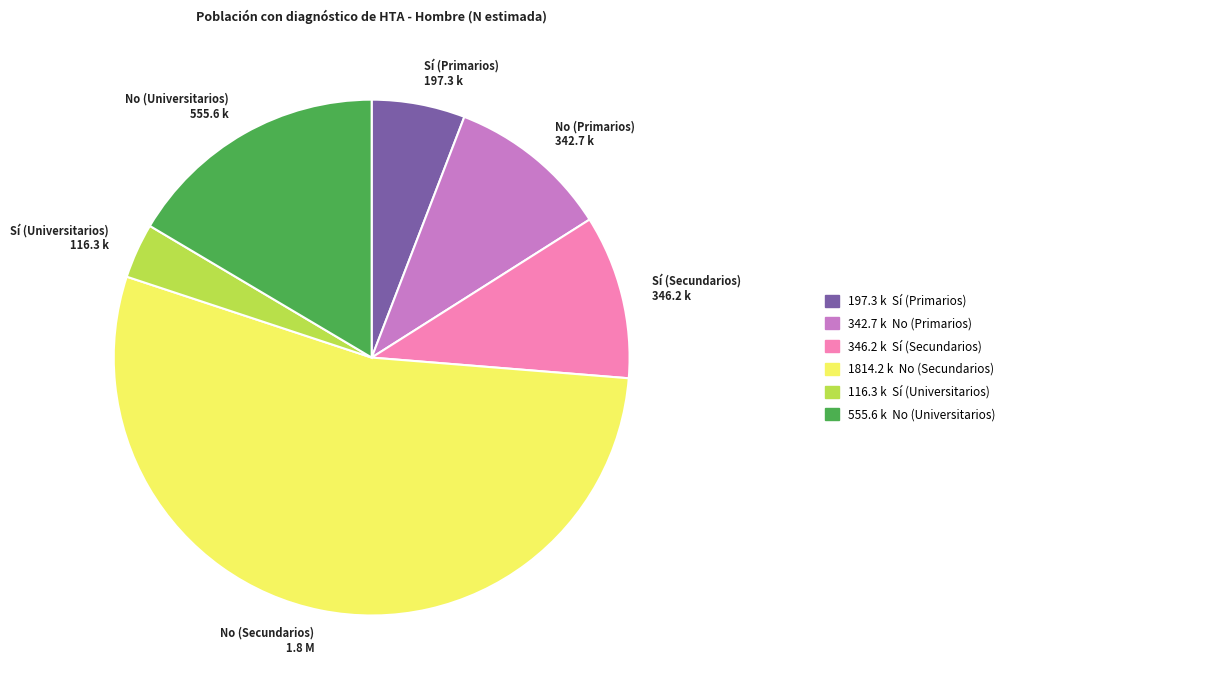

Combined, do Sí (Universitarios) and No (Secundarios) account for over 50%?

Yes